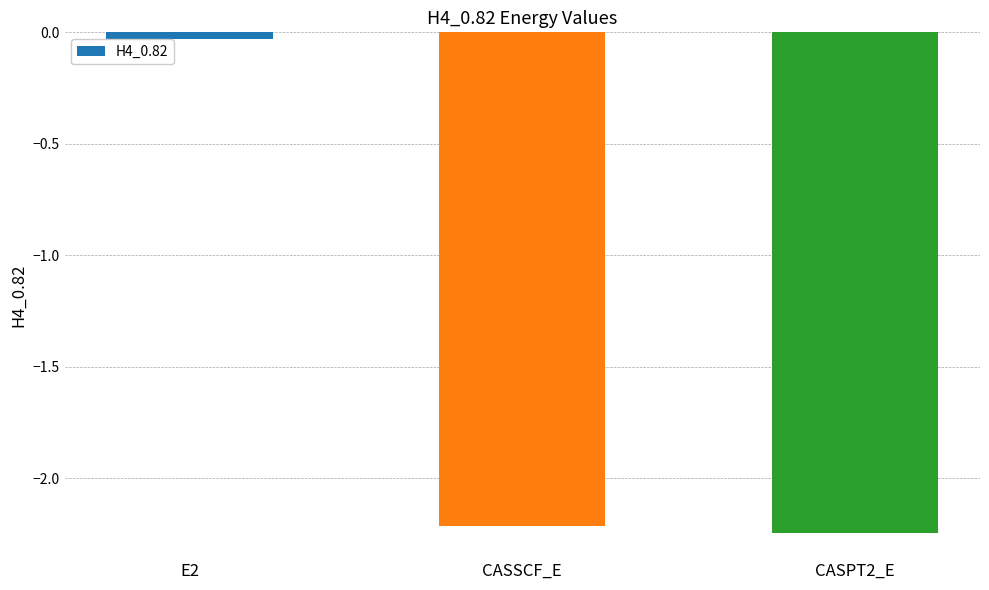

The value at CASPT2_E is -0.7. True or false?

False